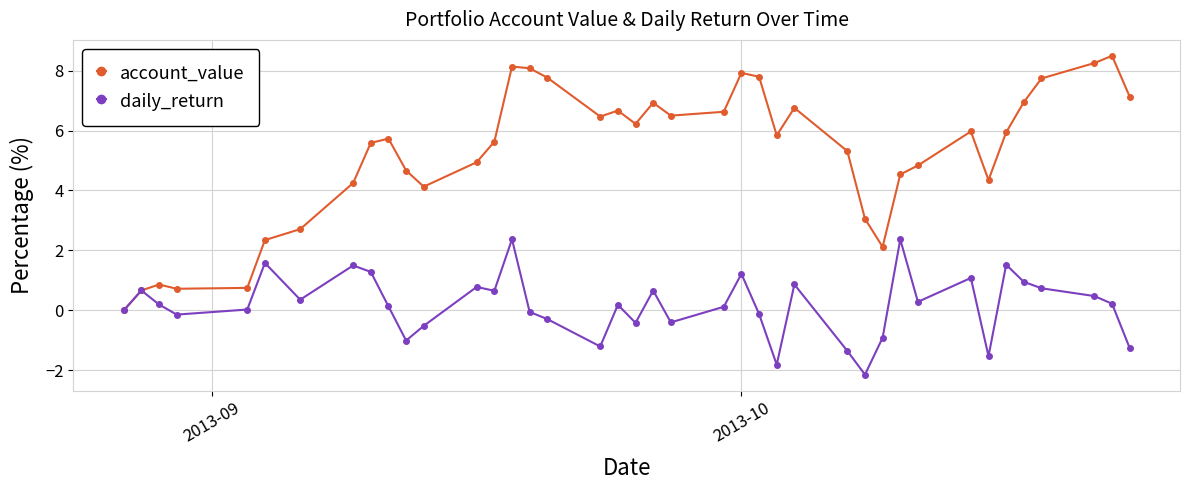

True or false: account_value has more than 2 points higher than both neighbors.

True